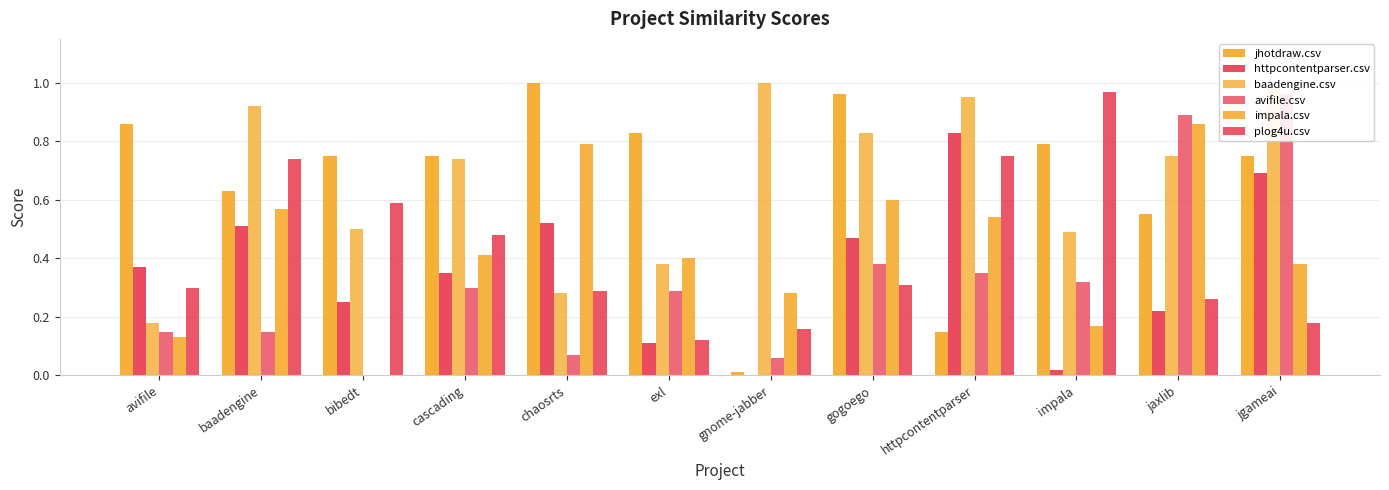

At how many categories does at least one series exceed 0?

12